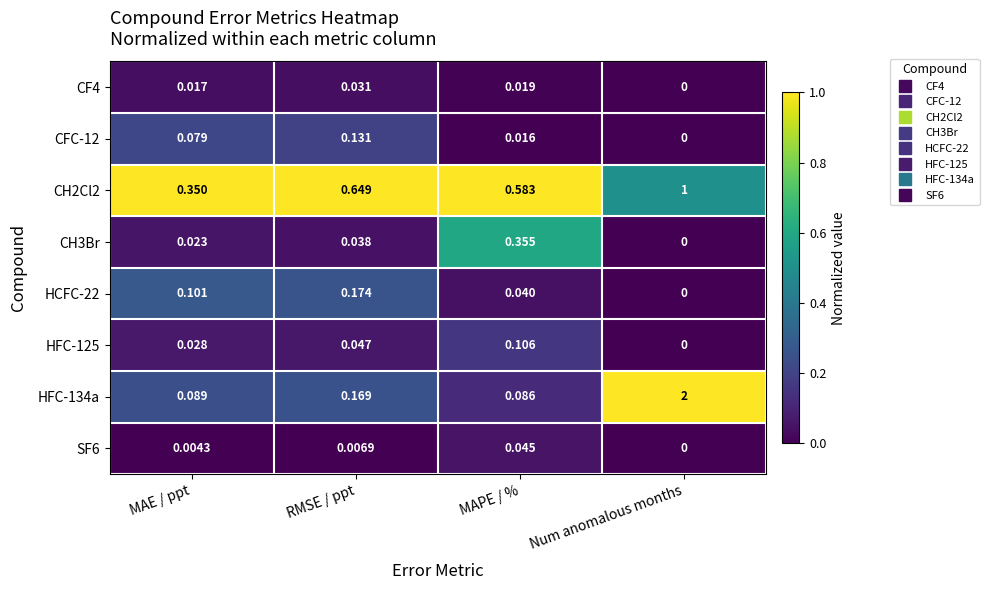

Where is CFC-12 nearest to the value 0?

Num anomalous months